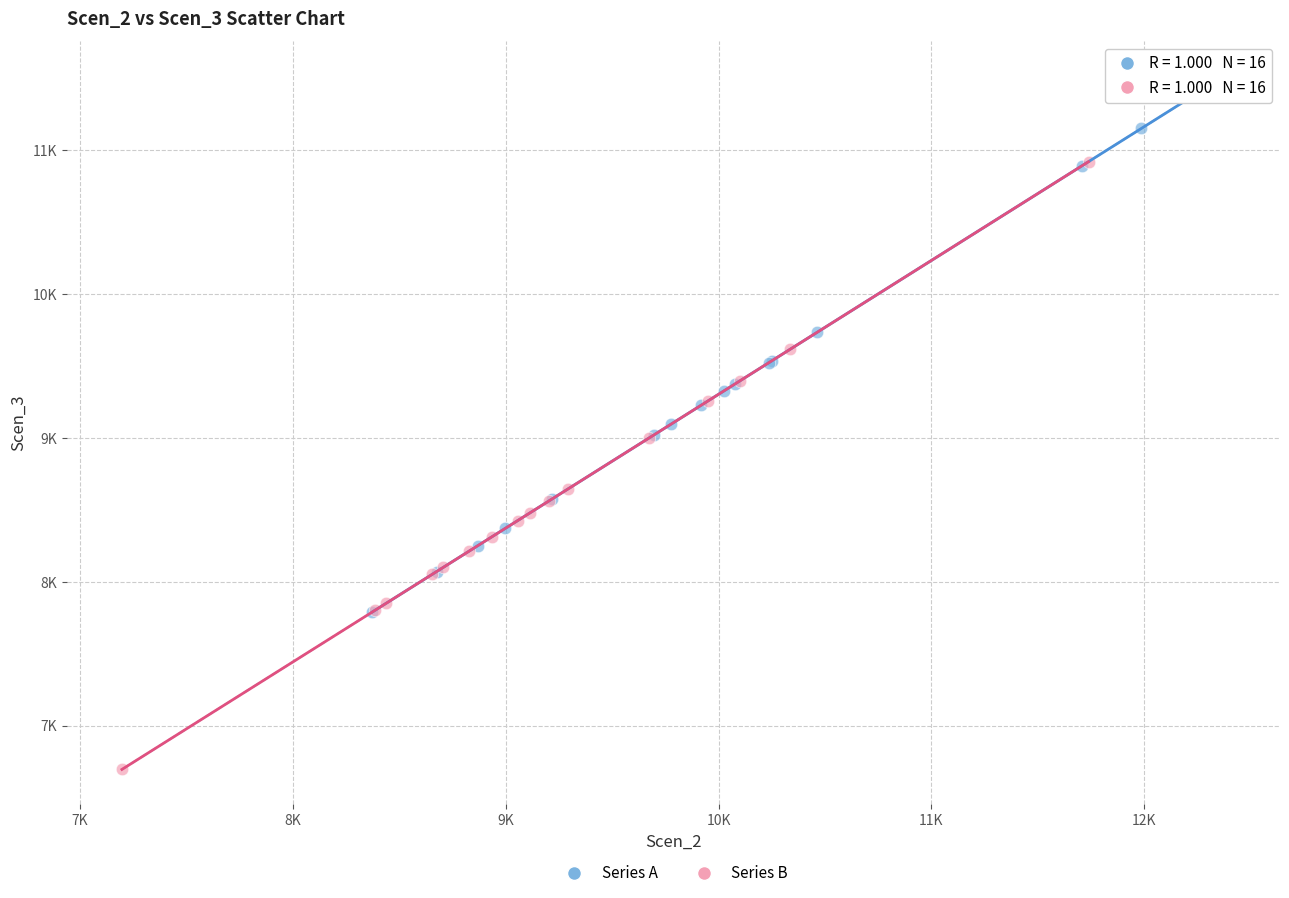

Which series has the largest Y range (max minus min)?

Series B